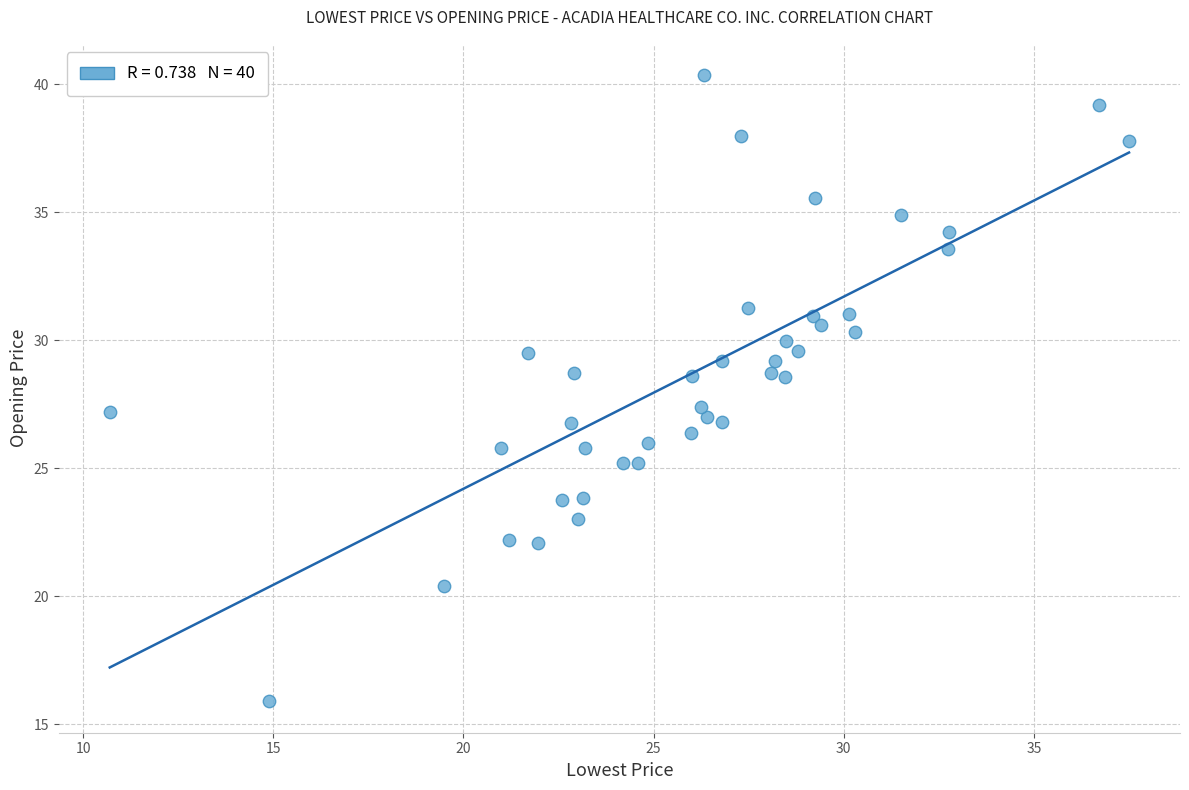

What is the range of Y values (max minus min)?

24.5